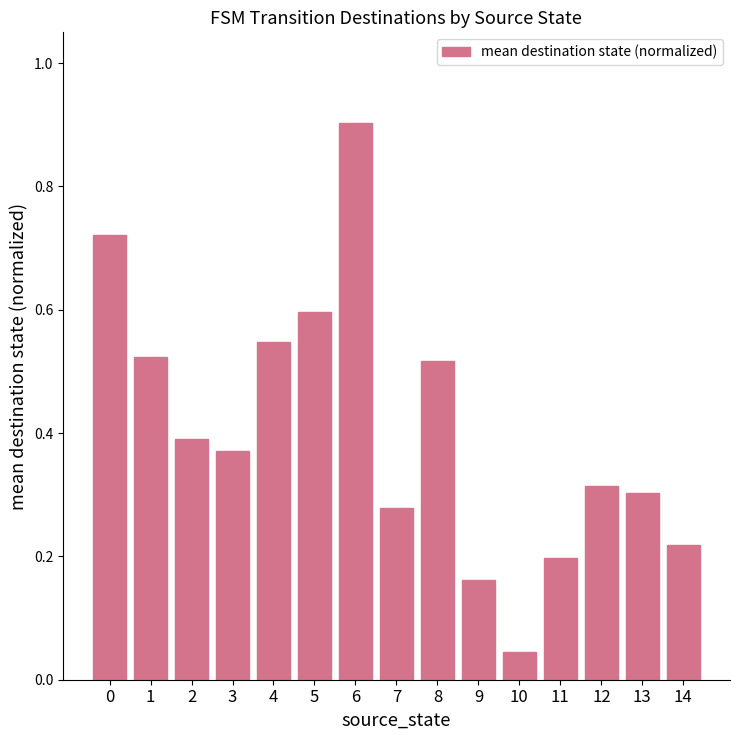

What is the change in value from 2 to 6?

+0.5